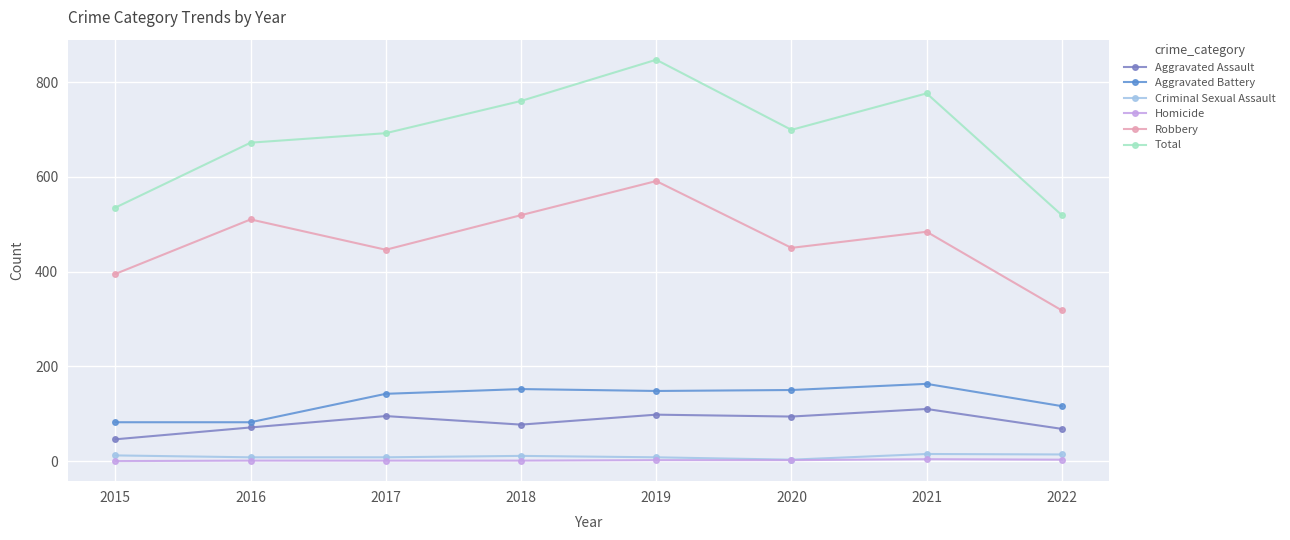

Which category has the highest value across all series?

2019